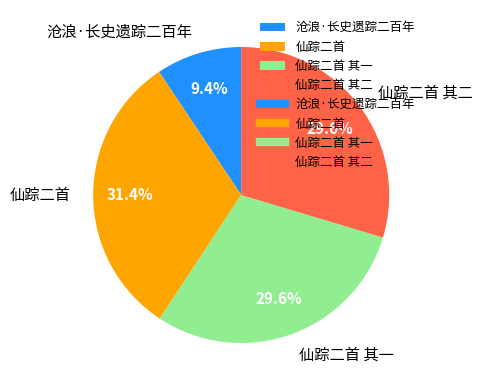

Which has a higher value, 沧浪·长史遗踪二百年 or 仙踪二首?

仙踪二首